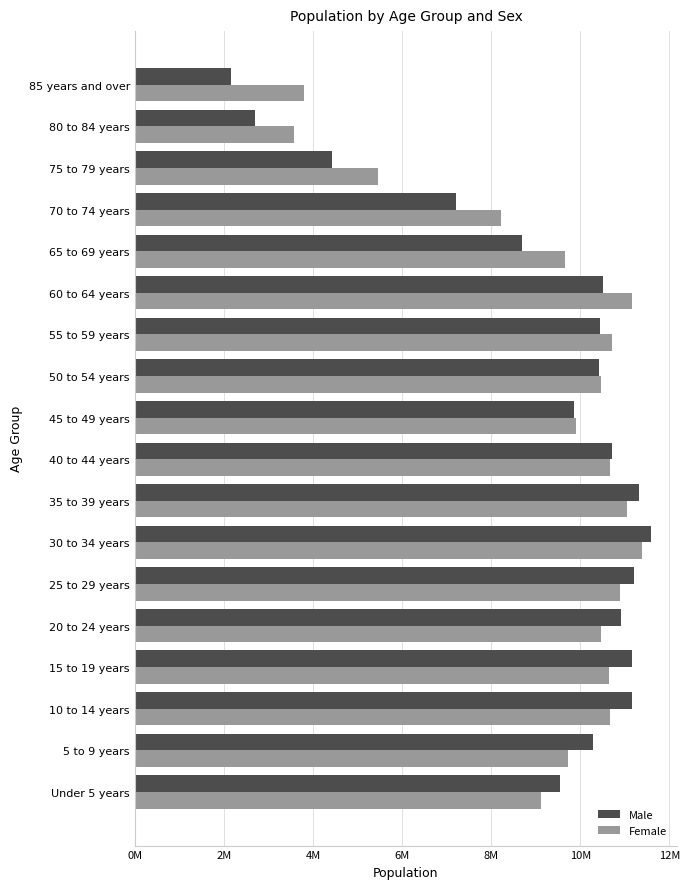

Reading left to right, transcribe all the data shown in this chart.

Male: 9552445	10284656	11155383	11171156	10925030	11211933	11595901	11321797	10702211	9867371	10418635	10438687	10513756	8699905	7204611	4420293	2695951	2170982
Female: 9108800	9726157	10666109	10652932	10457613	10888520	11382784	11049601	10659952	9914954	10472757	10702465	11160126	9651880	8221808	5452475	3582418	3791691